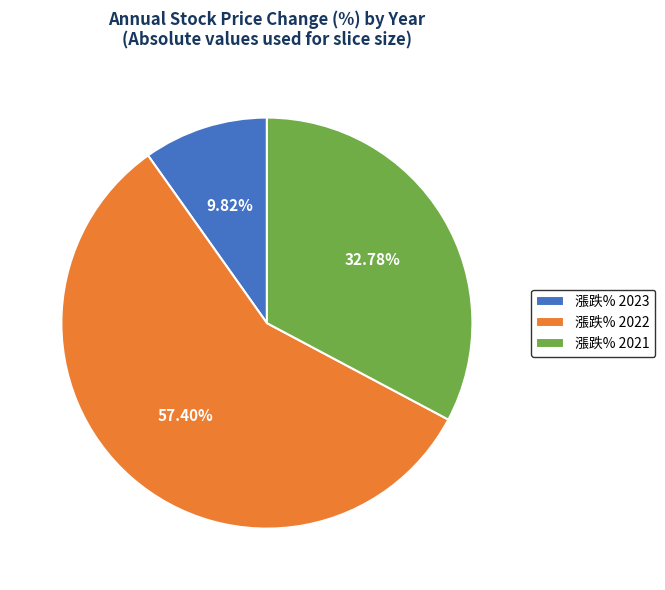

What is the largest slice in the pie chart?

漲跌% 2022